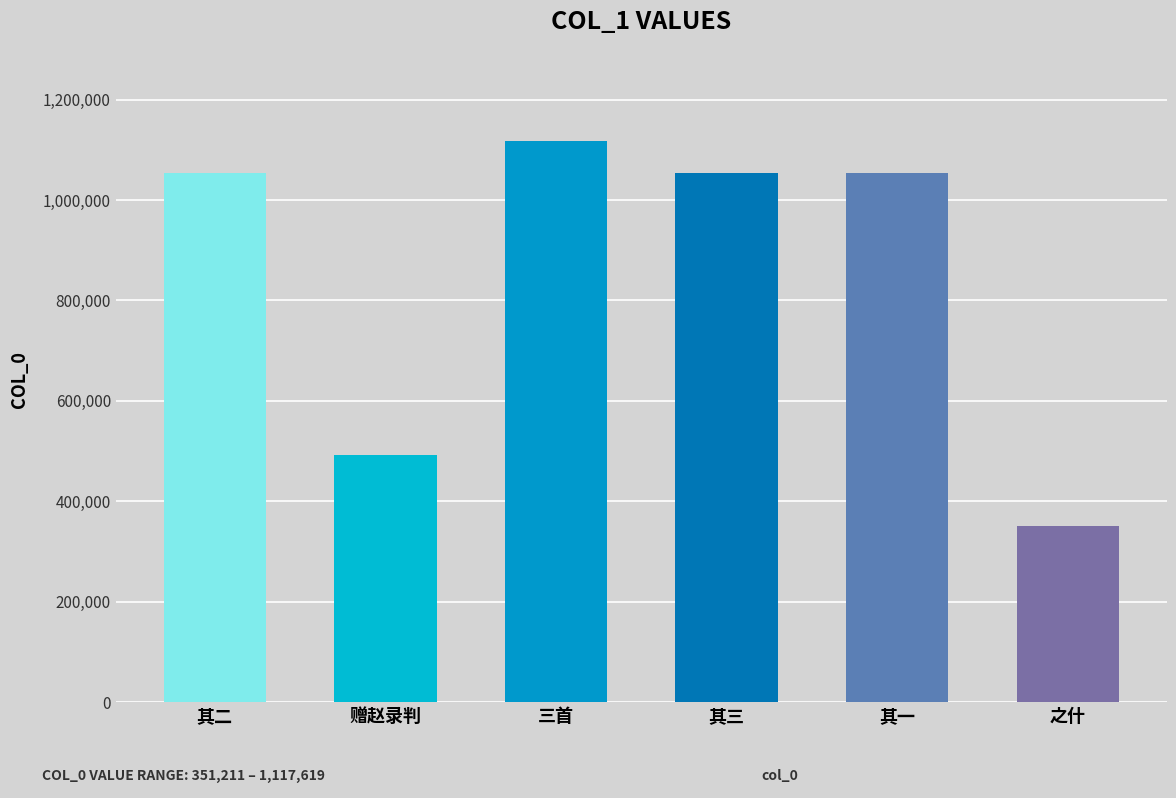

What is the maximum value shown in the chart?

1117619